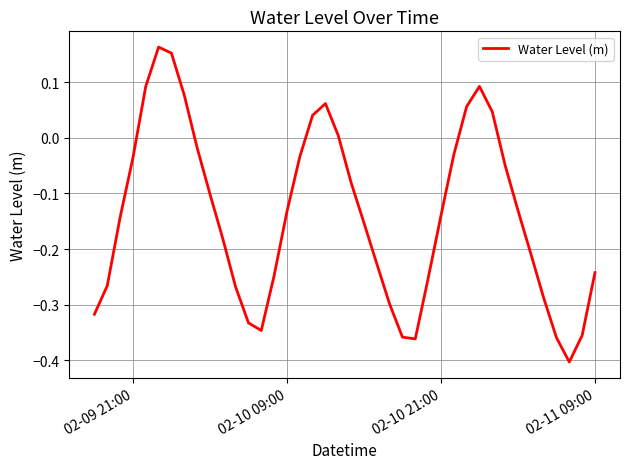

The chart shows a value of -0.0 at 02-10 21:00. True or false?

False